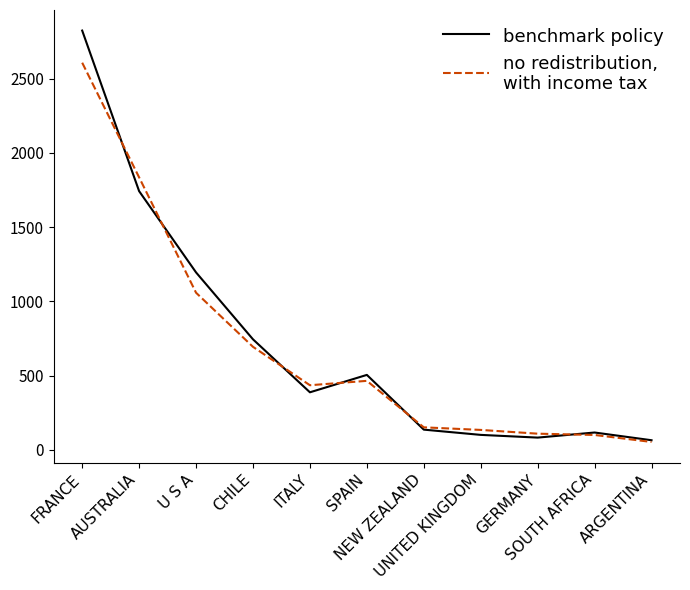

Which category has the lowest value across all series?

ARGENTINA